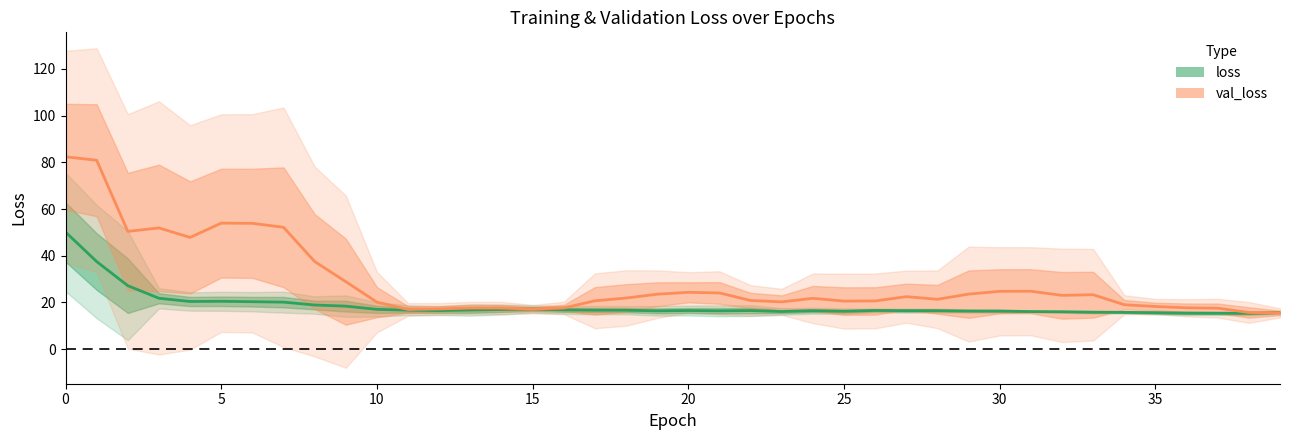

Reading left to right, what are all the values shown in this chart?

loss: 50.2	37.5	27.2	21.8	20.4	20.5	20.3	20.2	18.9	18.4	17.1	16.7	16.5	16.8	17.0	17.2	16.8	16.7	16.7	16.4	16.6	16.4	16.6	16.1	16.5	16.3	16.6	16.5	16.5	16.3	16.3	16.1	16.0	15.8	15.8	15.6	15.4	15.4	15.4	15.7
val_loss: 82.4	80.9	50.4	51.9	47.9	54.0	53.9	52.2	37.5	28.9	20.1	17.0	17.2	17.6	17.6	17.2	17.7	20.7	21.9	23.5	24.4	24.1	20.9	20.3	21.8	20.6	20.7	22.5	21.4	23.6	24.8	24.8	23.1	23.3	19.0	18.3	17.7	17.6	15.7	15.6